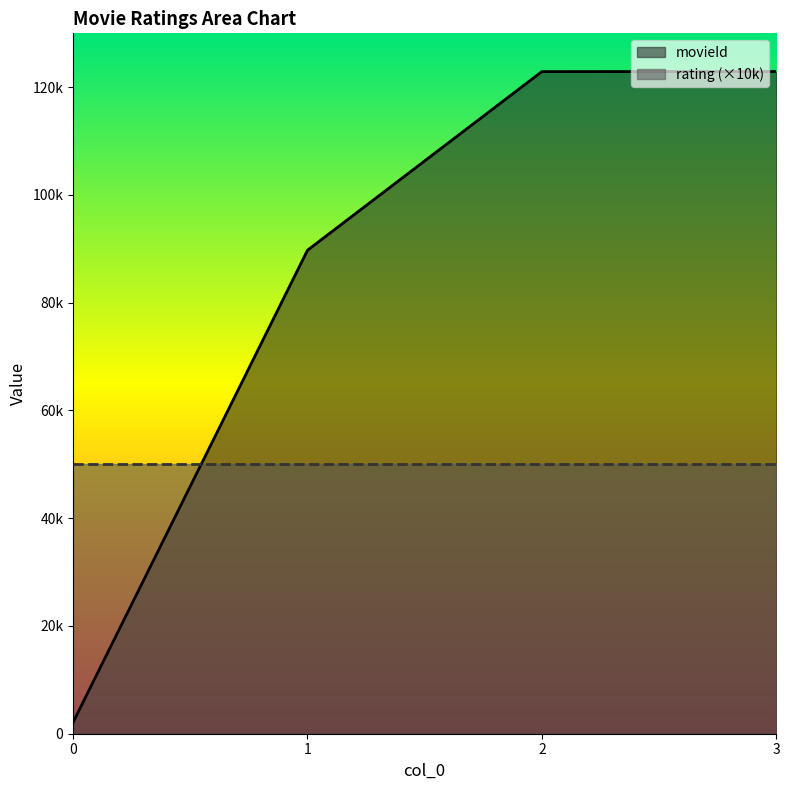

Rank the categories by value from lowest to highest.

0, 1, 2, 3